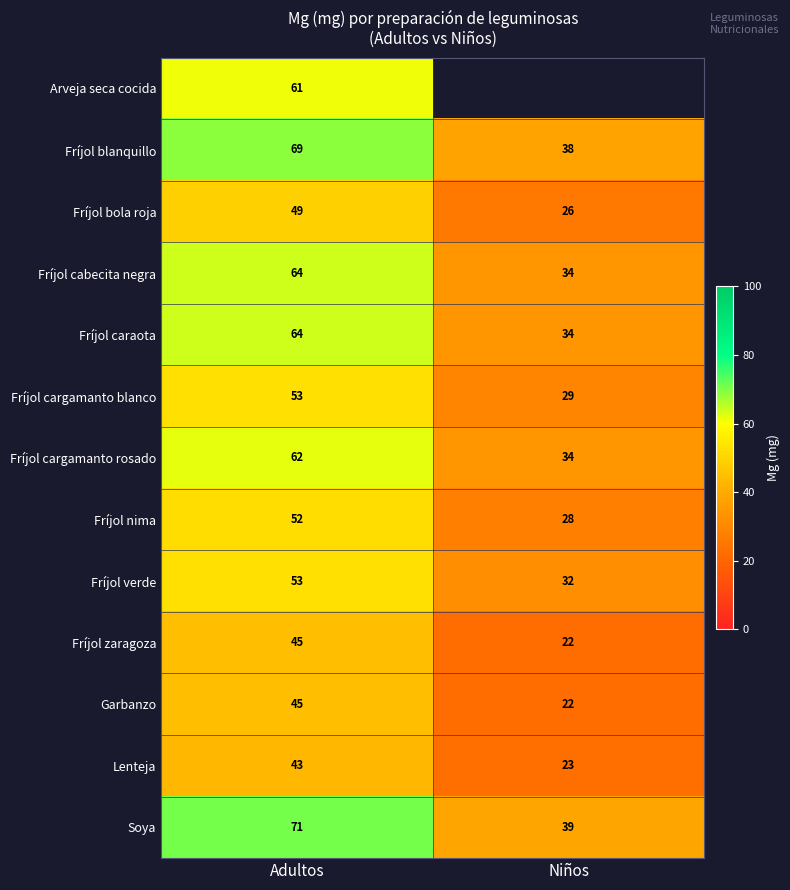

At which label does Fríjol cargamanto rosado reach its minimum?

Niños